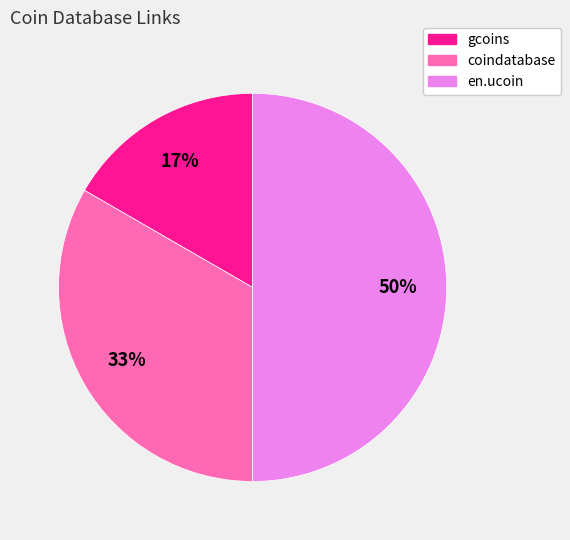

Rank the categories by value from lowest to highest.

gcoins, coindatabase, en.ucoin